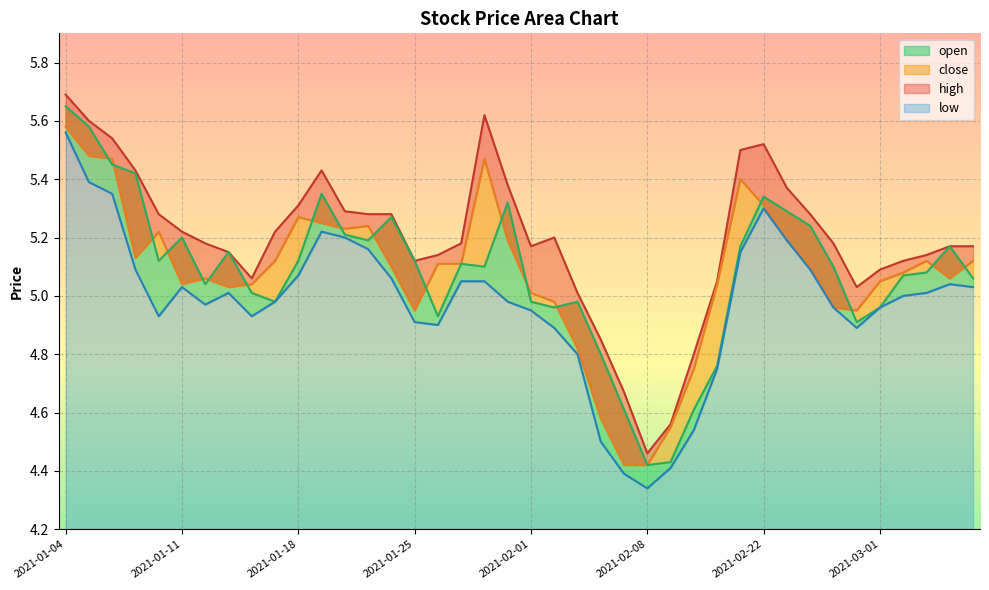

Is the value of low at 2021-02-26 greater than the value of high at 2021-01-04?

No